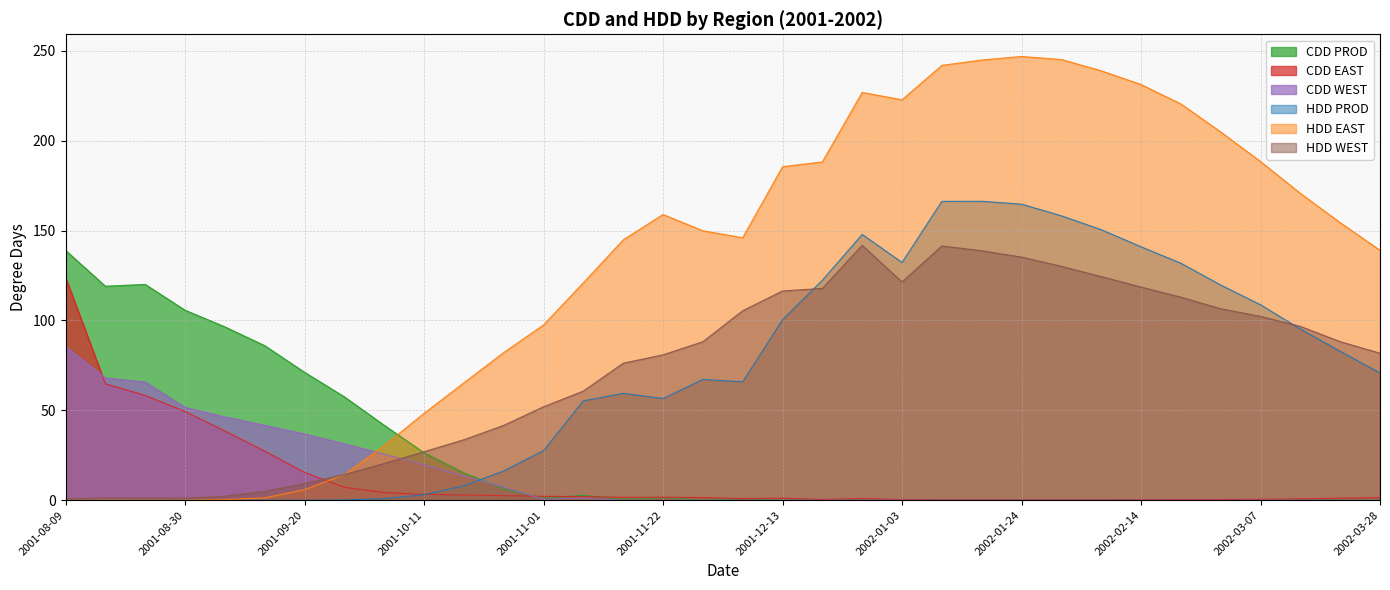

Does the chart display data point markers on the line(s)?

No